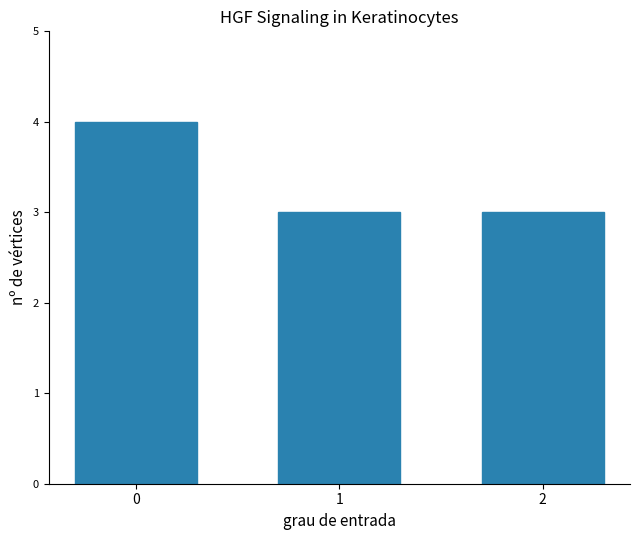

Are the bars horizontal?

No